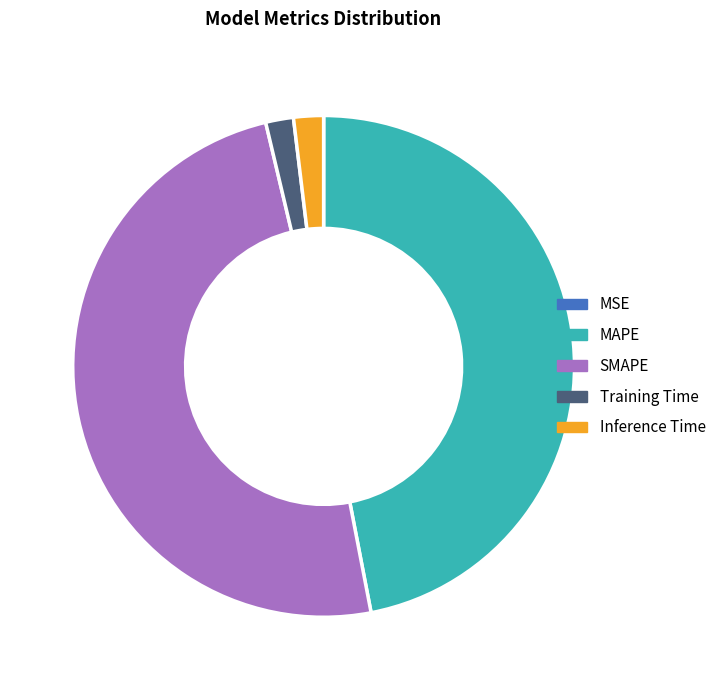

Which has a higher value, Training Time or MAPE?

MAPE